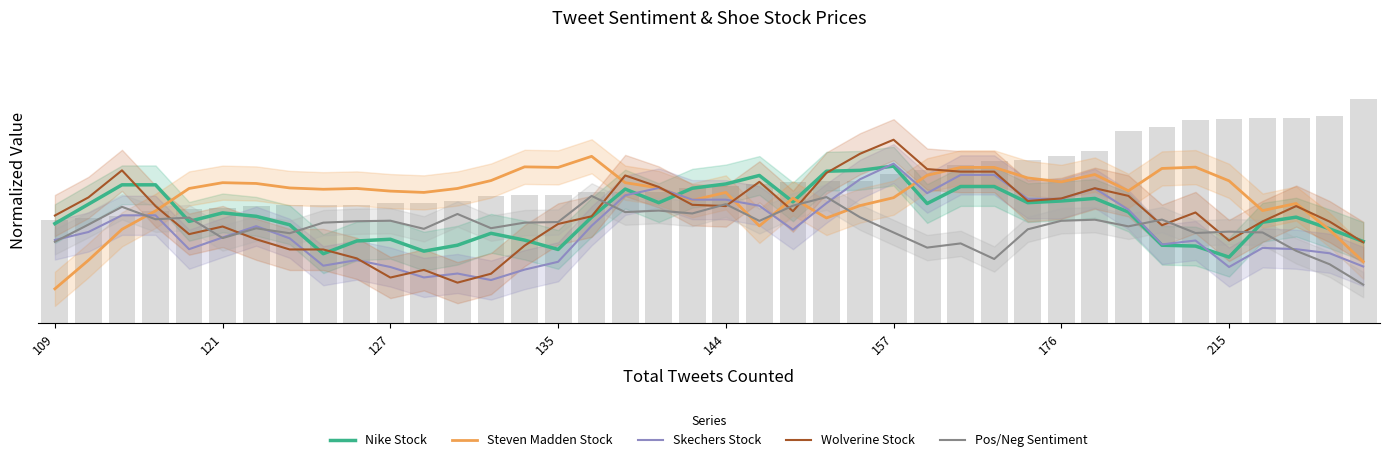

What are all the series names shown in the legend?

Nike Stock, Steven Madden Stock, Skechers Stock, Wolverine Stock, Pos/Neg Sentiment